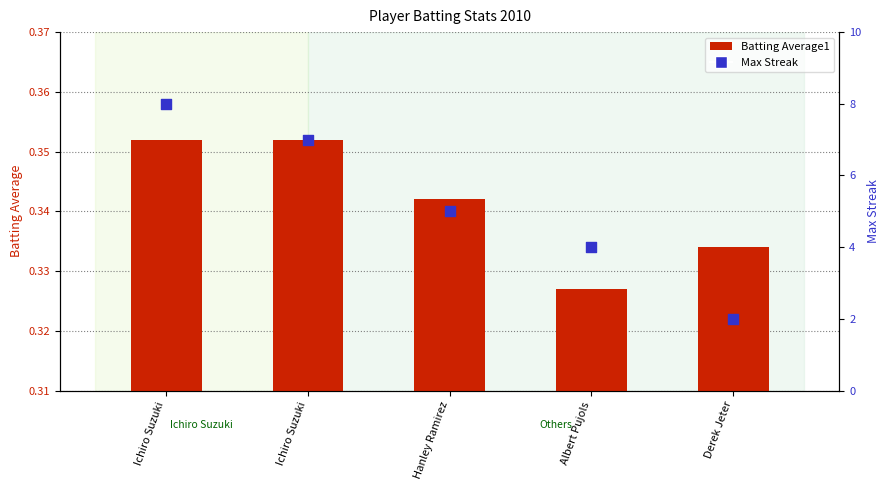

Is the value of Max Streak at Ichiro Suzuki greater than the value of Batting Average1 at Hanley Ramirez?

Yes